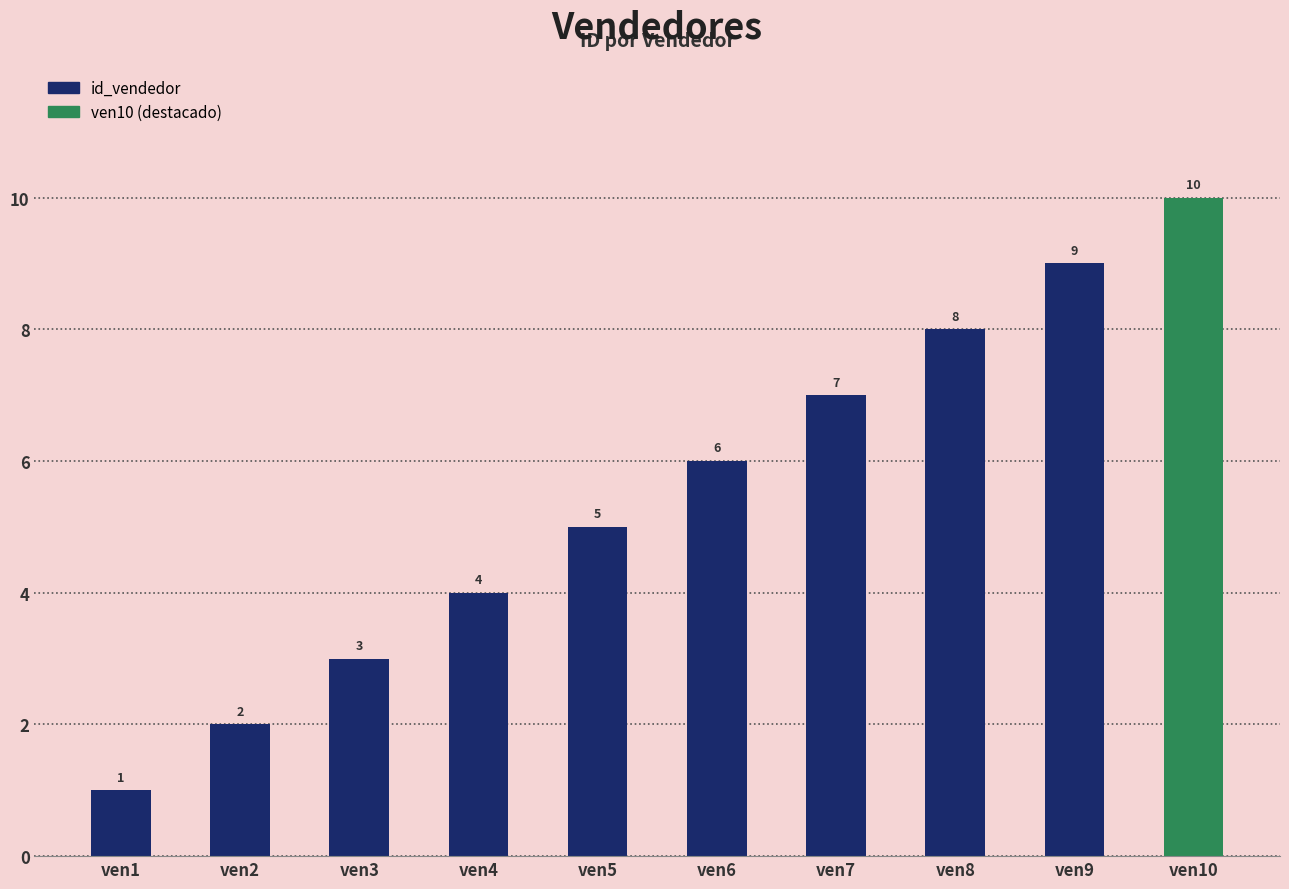

Reading left to right, extract all data points from this chart.

1	2	3	4	5	6	7	8	9	10